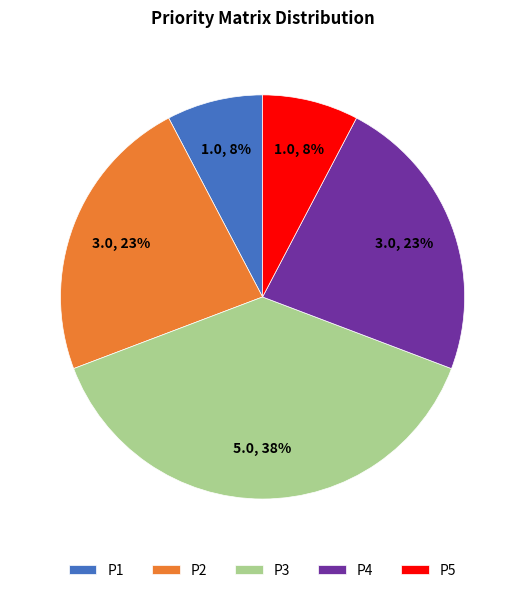

Which slice is the largest?

P3